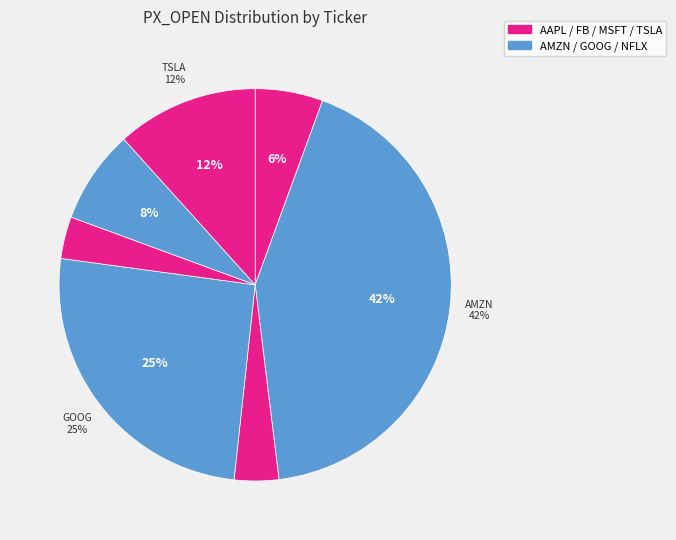

Between MSFT and TSLA, which is larger?

TSLA